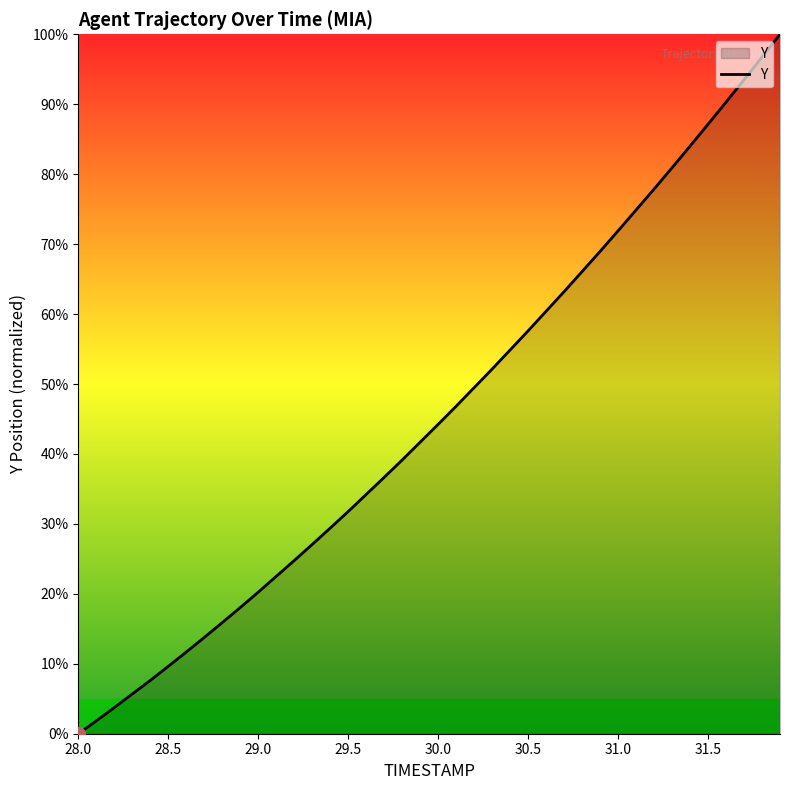

What is the greatest value displayed?

100.0